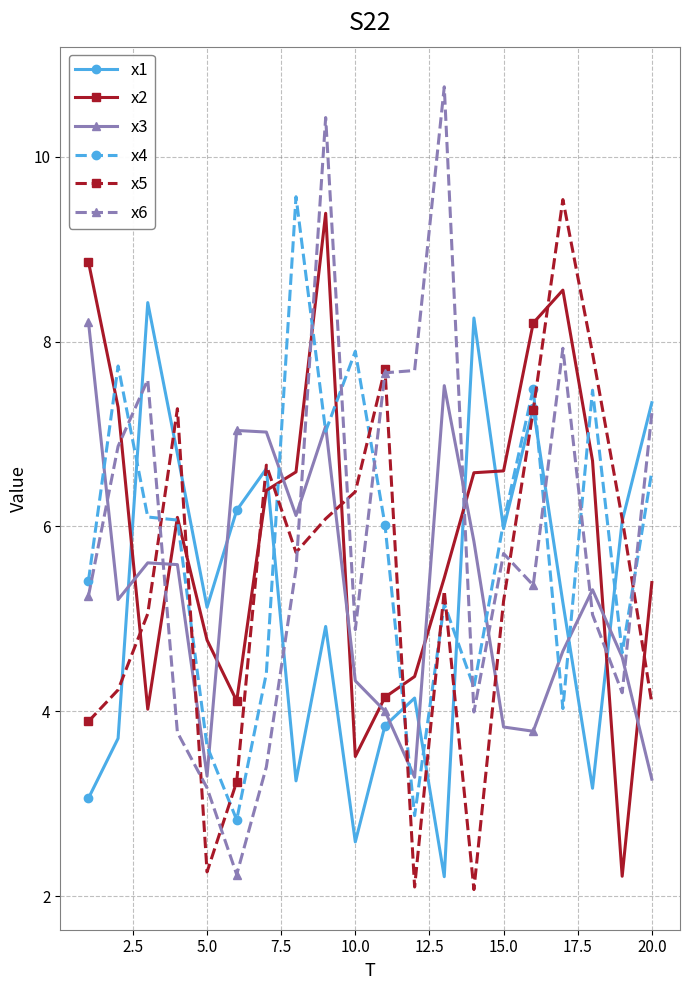

True or false: x5 and x4 cross at least once.

True